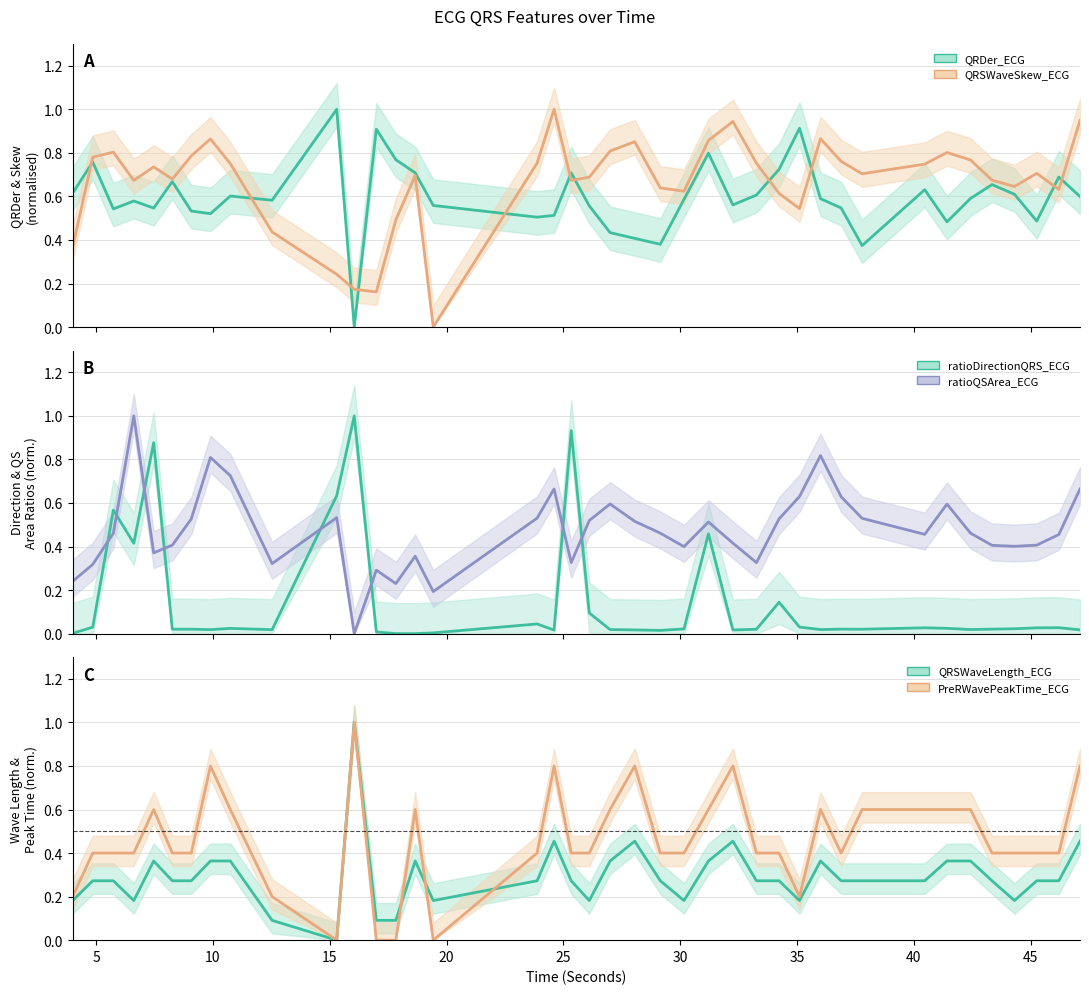

What position from the right is 5.734375?

38